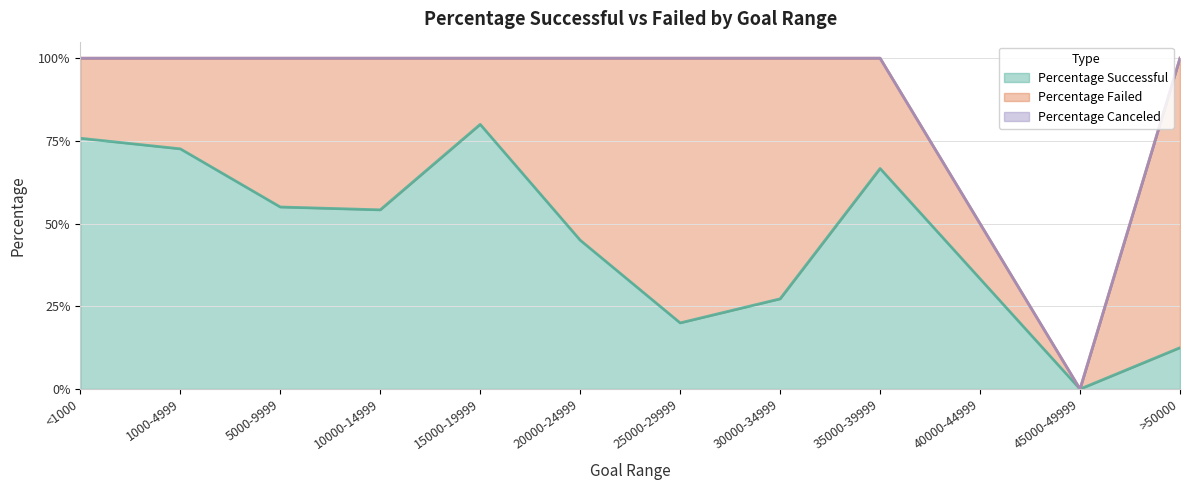

The value of Percentage Successful at 30000-34999 is 0.5. True or false?

False